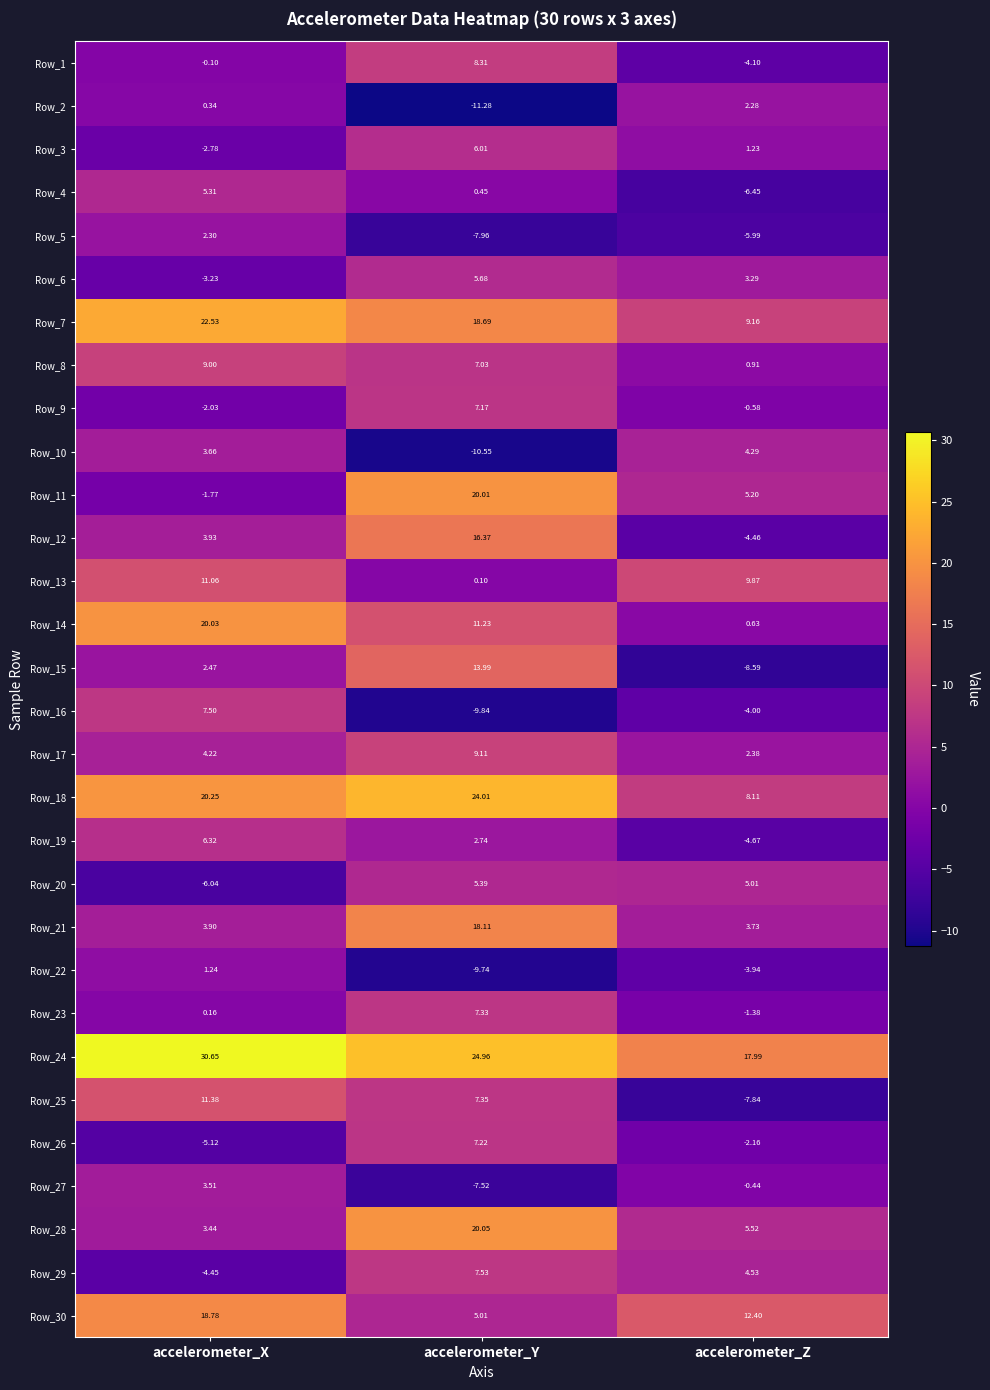

At how many categories does at least one series exceed 7?

3